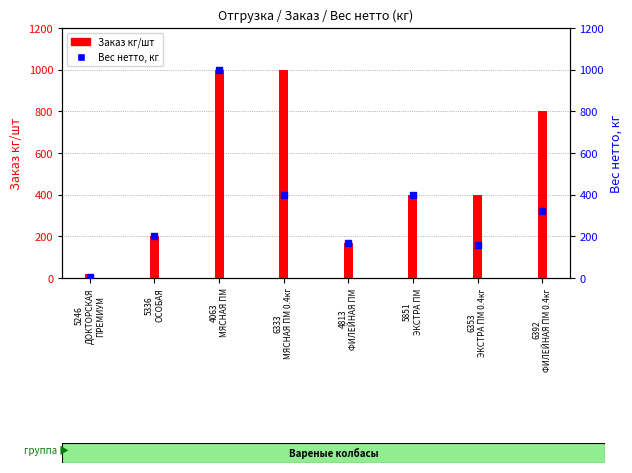

Is the value of Заказ кг/шт at 6392
ФИЛЕЙНАЯ ПМ 0.4кг greater than the value of Вес нетто, кг at 6353
ЭКСТРА ПМ 0.4кг?

Yes